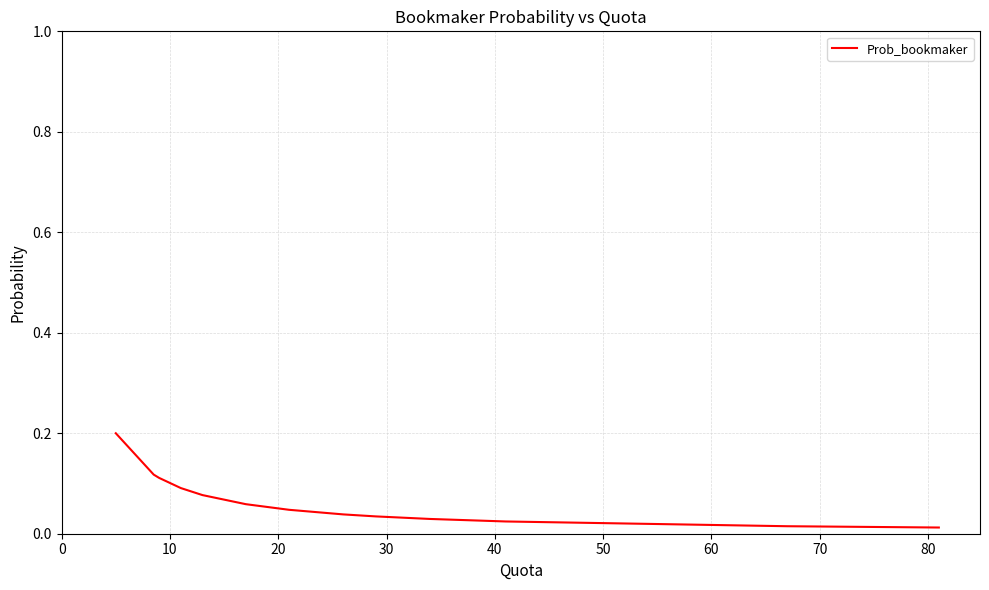

True or false: the data has more than 1 interior local peaks.

False